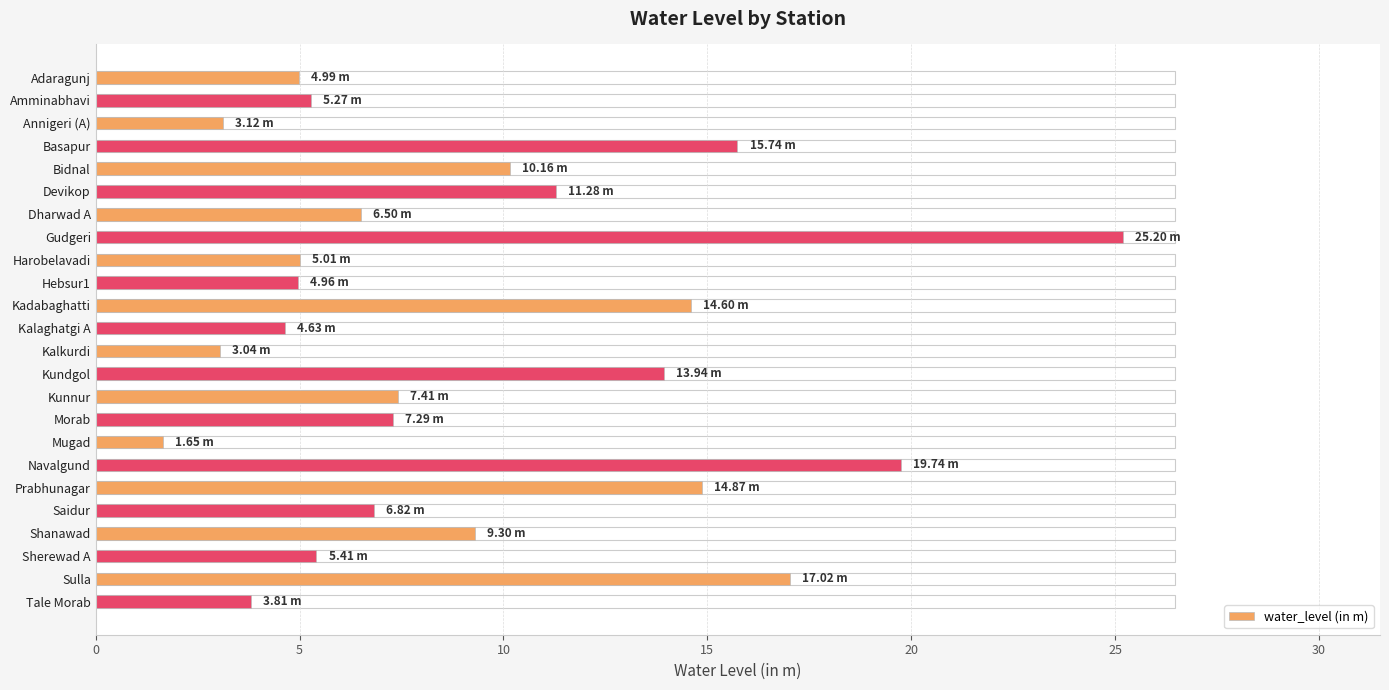

Count the number of data series in this chart.

1